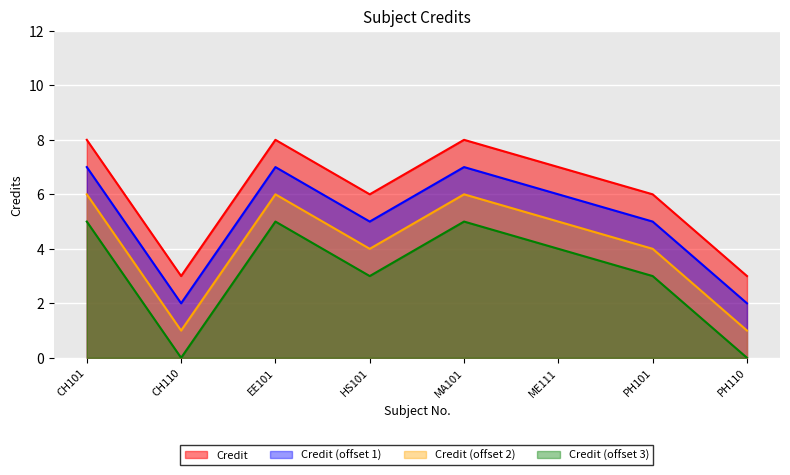

At which label is the value closest to 5?

HS101